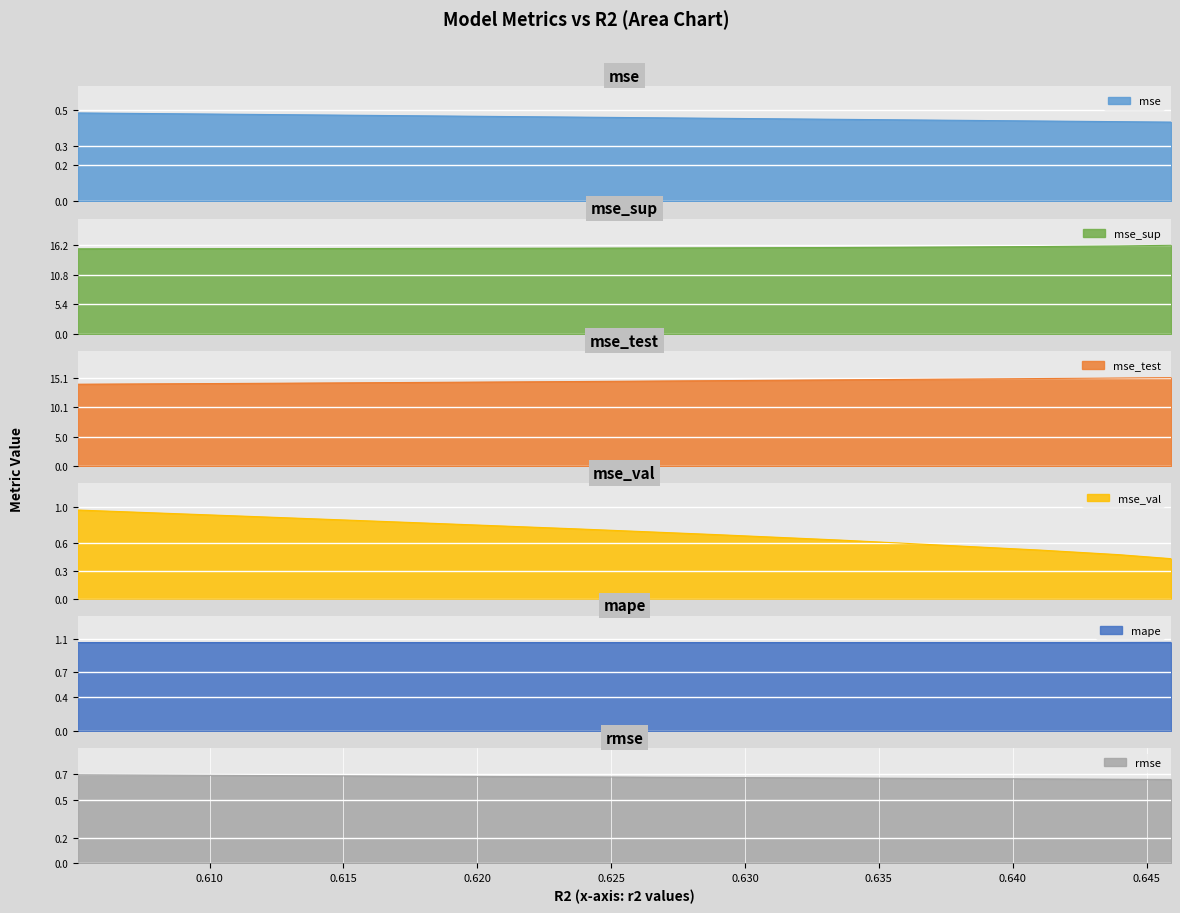

Between 0.6289088407386572 and 0.6335708257904258, which is larger?

0.6289088407386572